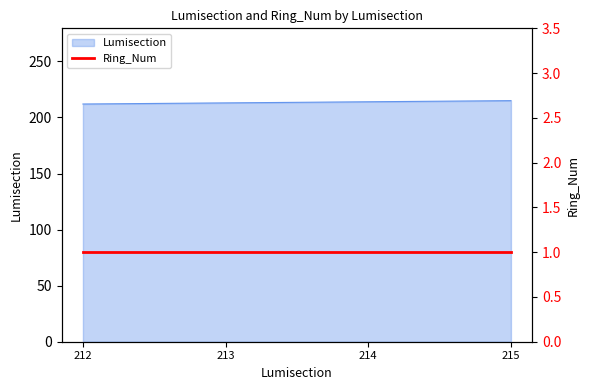

Reading left to right, transcribe all the data shown in this chart.

212	213	214	215